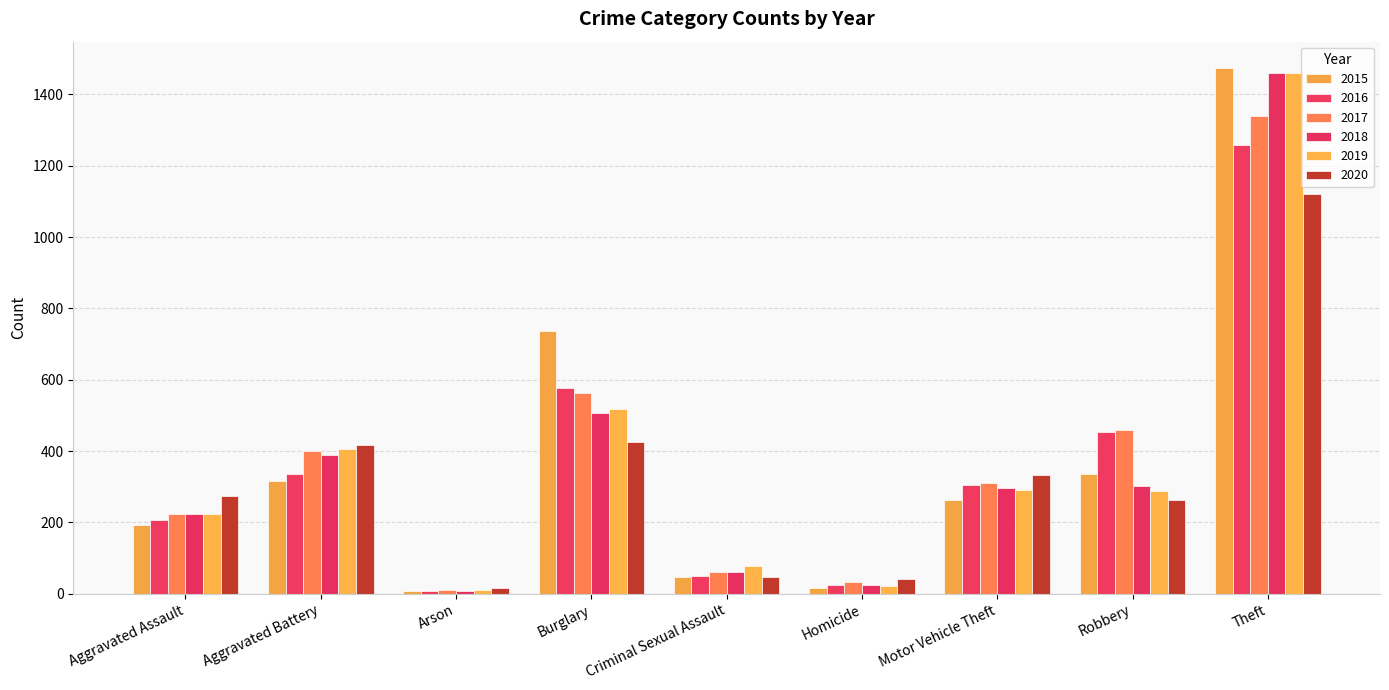

How many distinct data groups are displayed?

6